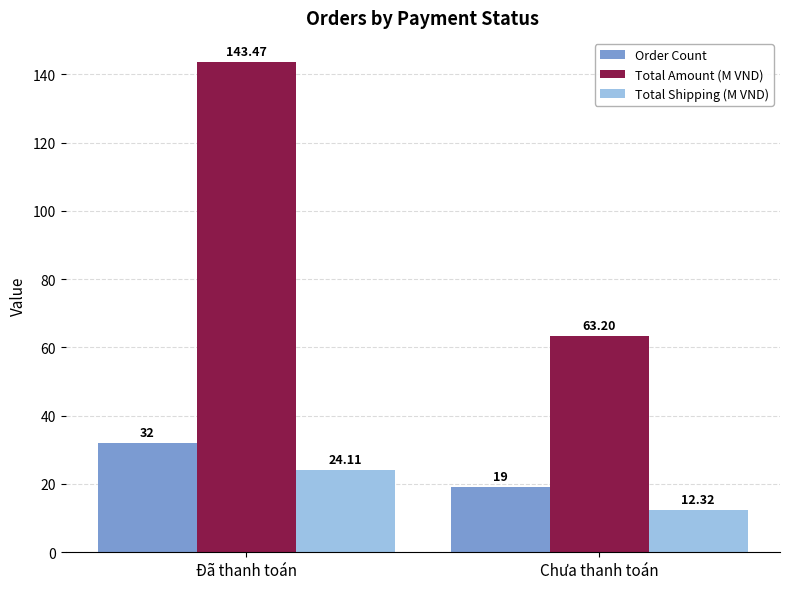

Reading left to right, list all the values displayed in this chart.

Order Count: 32.0	19.0
Total Amount (M VND): 143.5	63.2
Total Shipping (M VND): 24.1	12.3